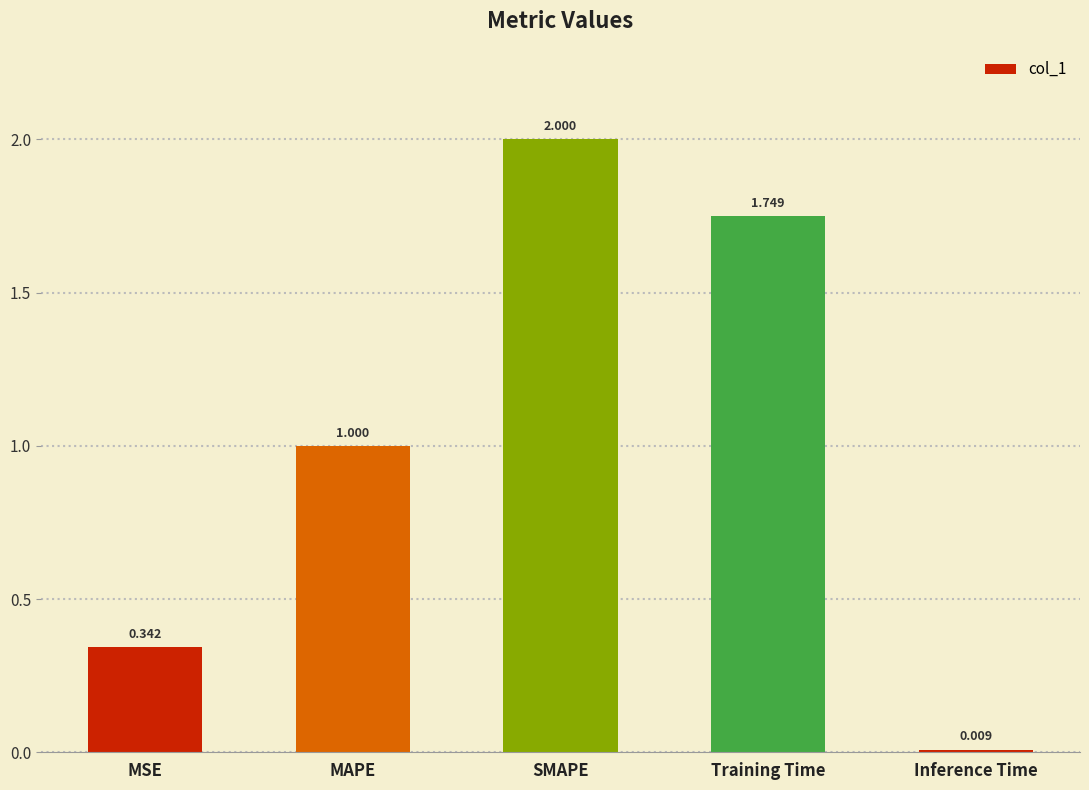

Where is the data nearest to the value 1?

MAPE